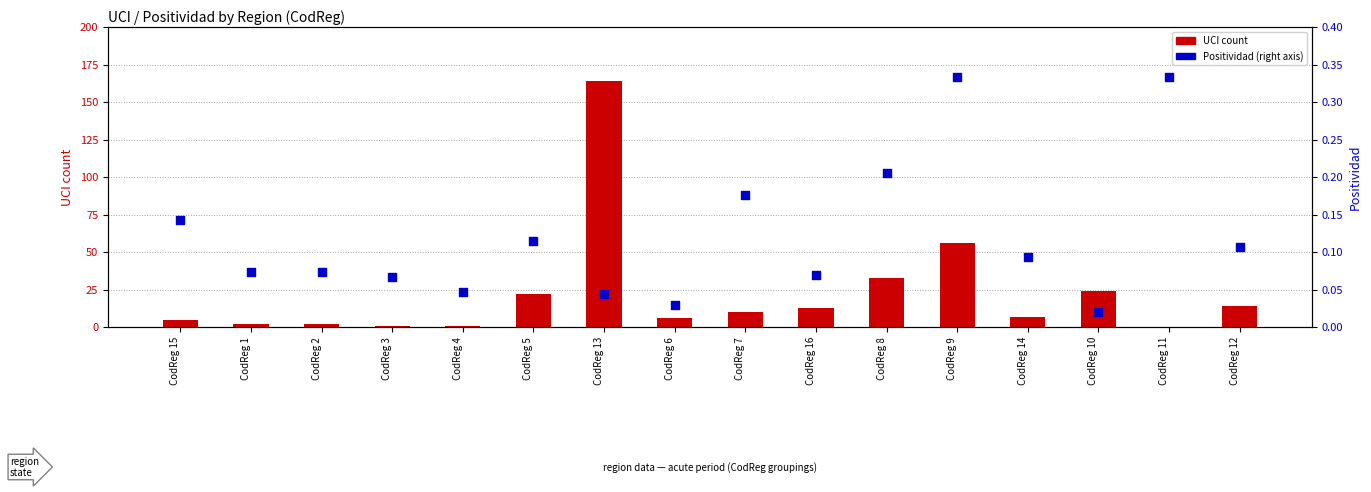

At how many categories does at least one series exceed 97?

1